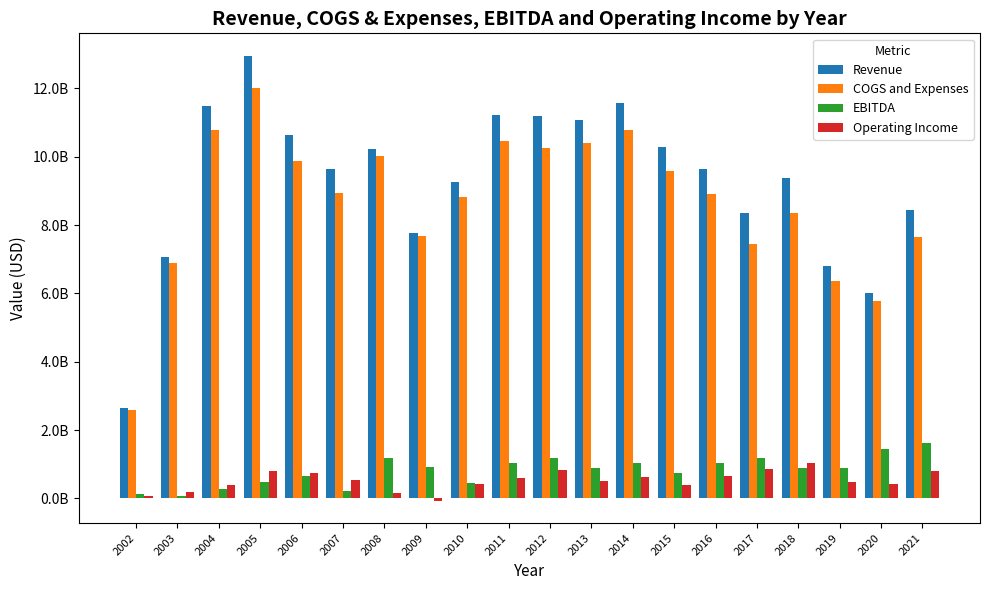

Reading left to right, transcribe all the data shown in this chart.

Revenue: 2661000000	7080900000	11485800000	12961600000	10623600000	9650800000	10215000000	7763000000	9250000000	11221000000	11187000000	11079000000	11578000000	10299000000	9657000000	8358000000	9379000000	6797000000	6018000000	8453000000
COGS and Expenses: 2594700000	6904400000	10786100000	12024100000	9867100000	8932700000	10014000000	7682000000	8811000000	10448000000	10250000000	10418000000	10787000000	9592000000	8911000000	7459000000	8344000000	6369000000	5783000000	7646000000
EBITDA: 139000000	64400000	280000000	489700000	646500000	228700000	1197000000	926000000	461000000	1044000000	1190000000	891000000	1024000000	743000000	1047000000	1184000000	892000000	905000000	1449000000	1617000000
Operating Income: 66300000	176500000	400400000	813900000	736500000	536200000	165000000	-71000000	410000000	606000000	845000000	510000000	633000000	405000000	647000000	851000000	1038000000	469000000	433000000	795000000